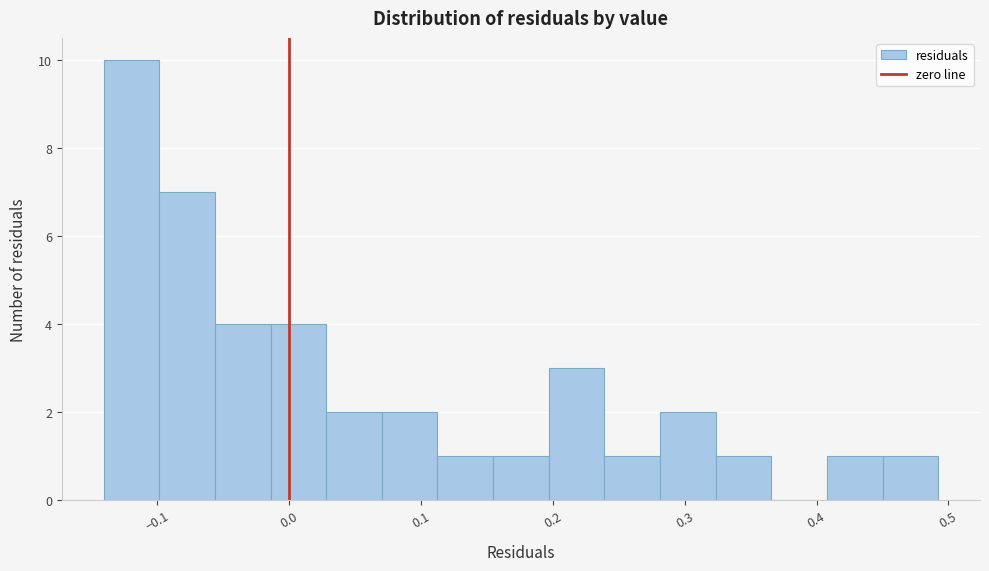

How tall is the bar that spans 0.24 to 0.28 on the x-axis? Neither the bar edges nor the heights are printed on the chart, so give them approximately, as read against the axes.

1